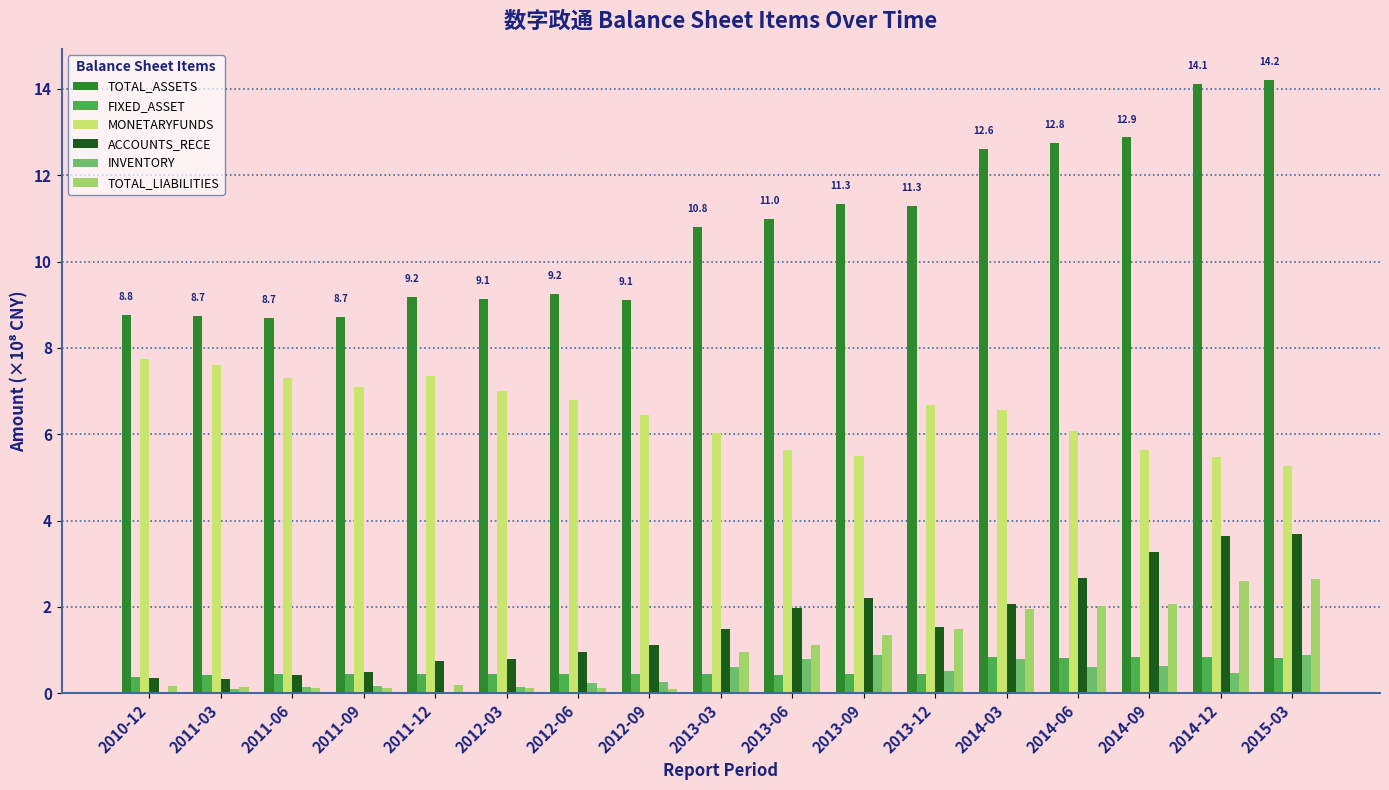

What are all the series names shown in the legend?

TOTAL_ASSETS, FIXED_ASSET, MONETARYFUNDS, ACCOUNTS_RECE, INVENTORY, TOTAL_LIABILITIES